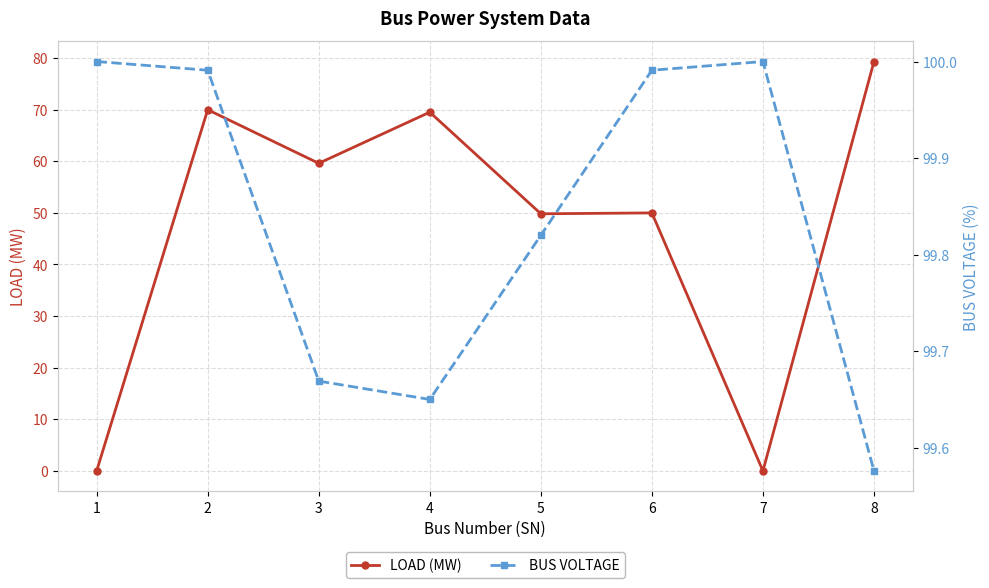

How many values in the LOAD (MW) series exceed 59?

4